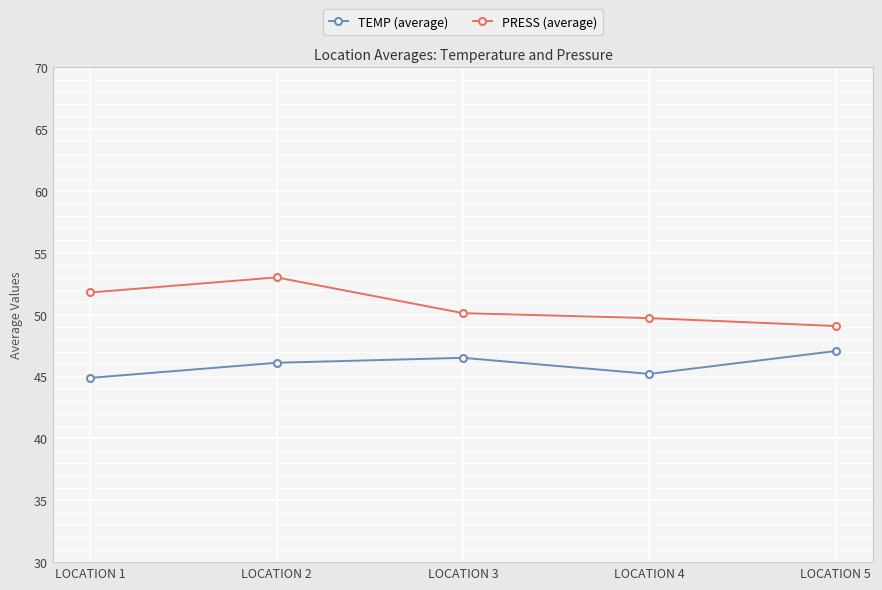

What is the difference between the second highest and second lowest values in the PRESS (average) series?

2.1